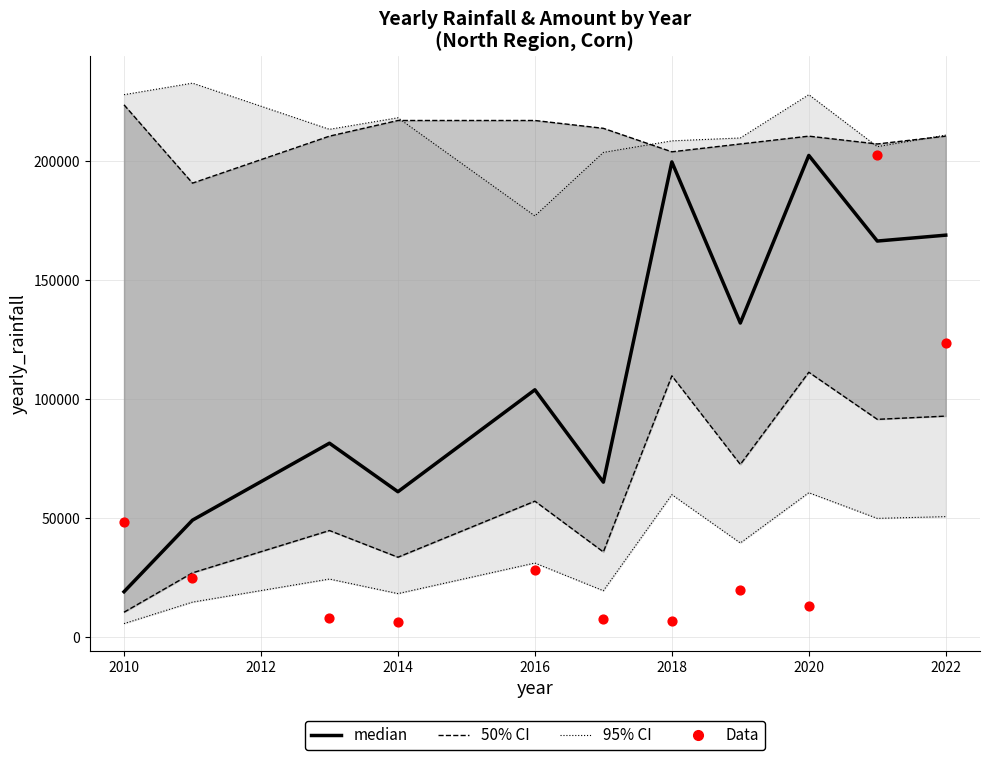

Which series has the largest total across all categories?

median